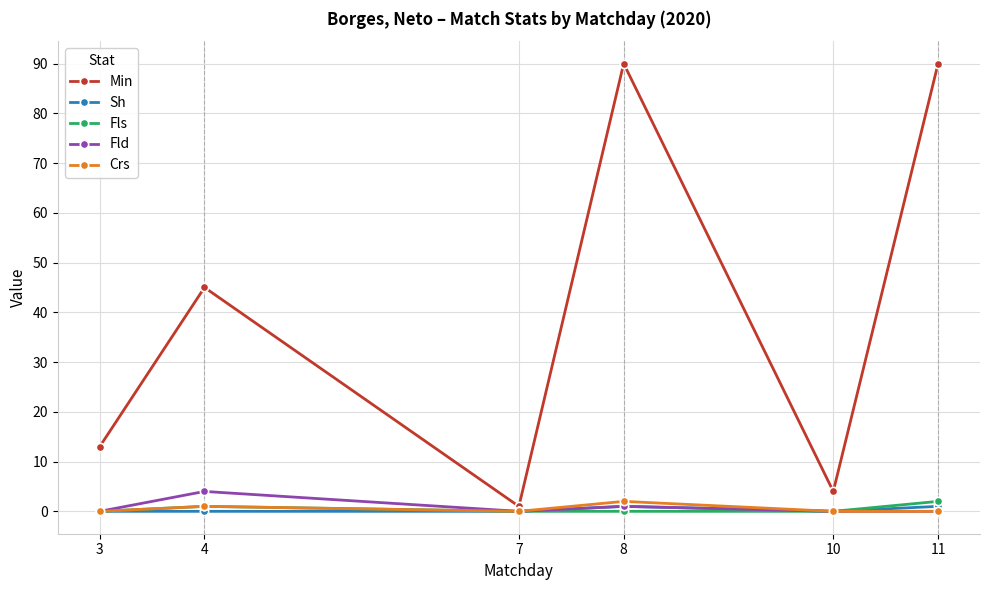

At which label is Crs closest to 1?

4